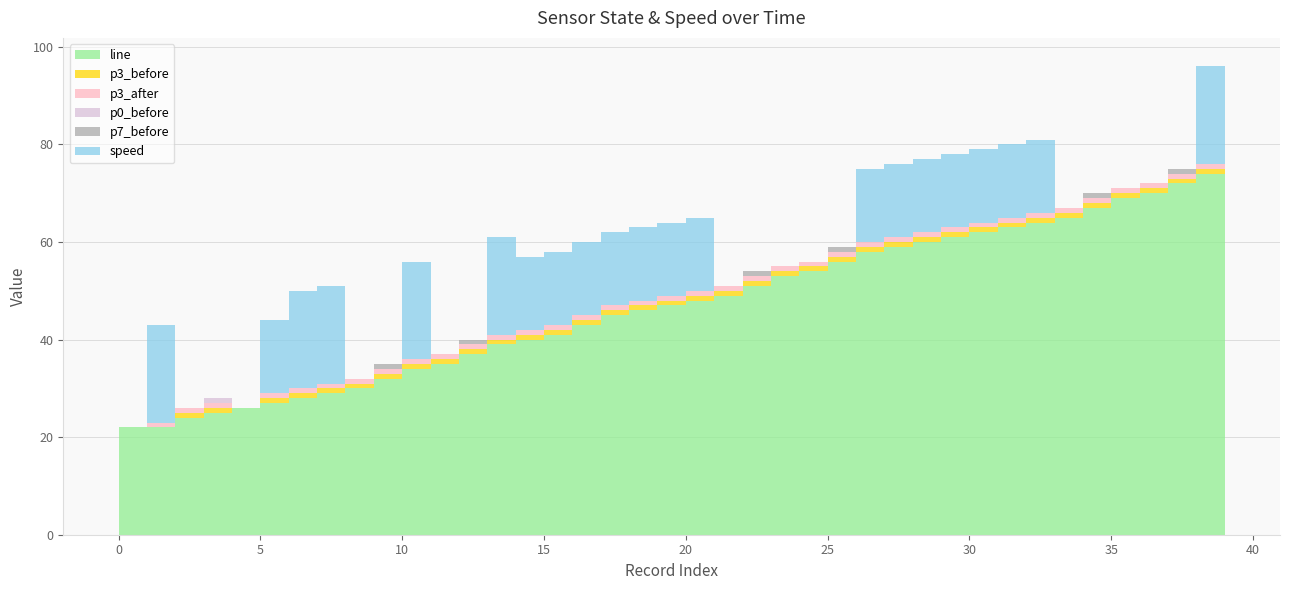

Reading left to right, what are all the values shown in this chart?

line: 22	22	24	25	26	27	28	29	30	32	34	35	37	39	40	41	43	45	46	47	48	49	51	53	54	56	58	59	60	61	62	63	64	65	67	69	70	72	74	75
p3_before: 0	0	1	1	0	1	1	1	1	1	1	1	1	1	1	1	1	1	1	1	1	1	1	1	1	1	1	1	1	1	1	1	1	1	1	1	1	1	1	1
p3_after: 0	1	1	1	0	1	1	1	1	1	1	1	1	1	1	1	1	1	1	1	1	1	1	1	1	1	1	1	1	1	1	1	1	1	1	1	1	1	1	1
p0_before: 0	0	0	1	0	0	0	0	0	0	0	0	0	0	0	0	0	0	0	0	0	0	0	0	0	0	0	0	0	0	0	0	0	0	0	0	0	0	0	0
p7_before: 0	0	0	0	0	0	0	0	0	1	0	0	1	0	0	0	0	0	0	0	0	0	1	0	0	1	0	0	0	0	0	0	0	0	1	0	0	1	0	0
speed: 0	20	0	0	0	15	20	20	0	0	20	0	0	20	15	15	15	15	15	15	15	0	0	0	0	0	15	15	15	15	15	15	15	0	0	0	0	0	20	20